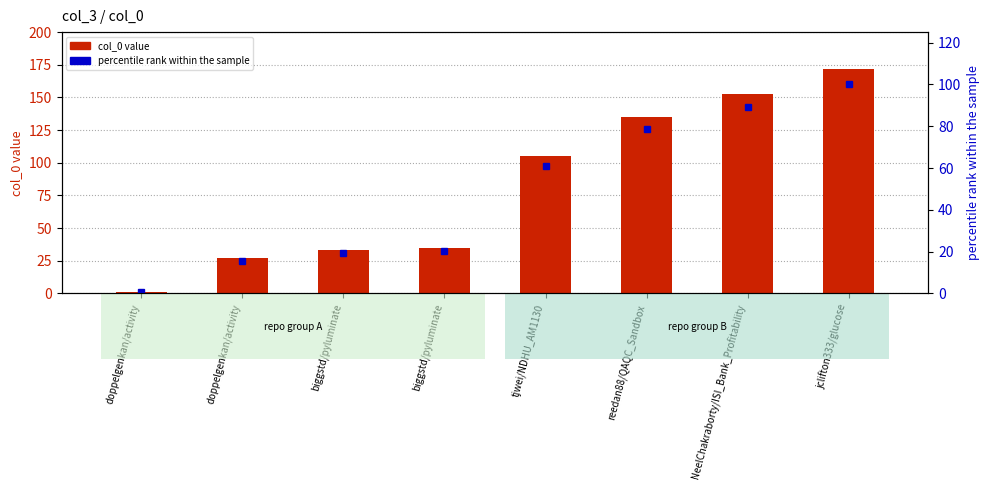

Which series has the largest total across all categories?

col_0 value